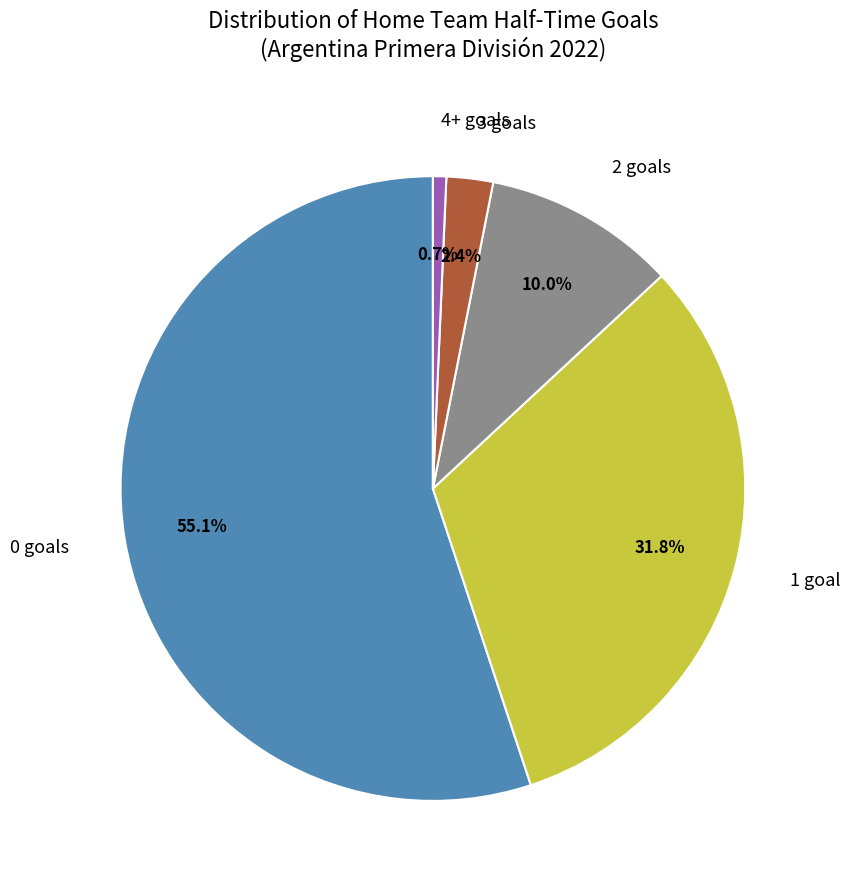

Does any single category account for the majority?

Yes